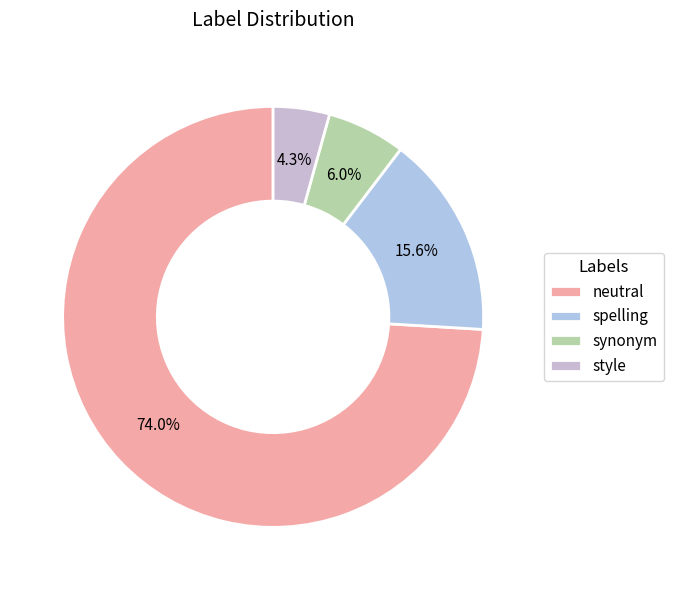

Is neutral the majority of the pie?

Yes